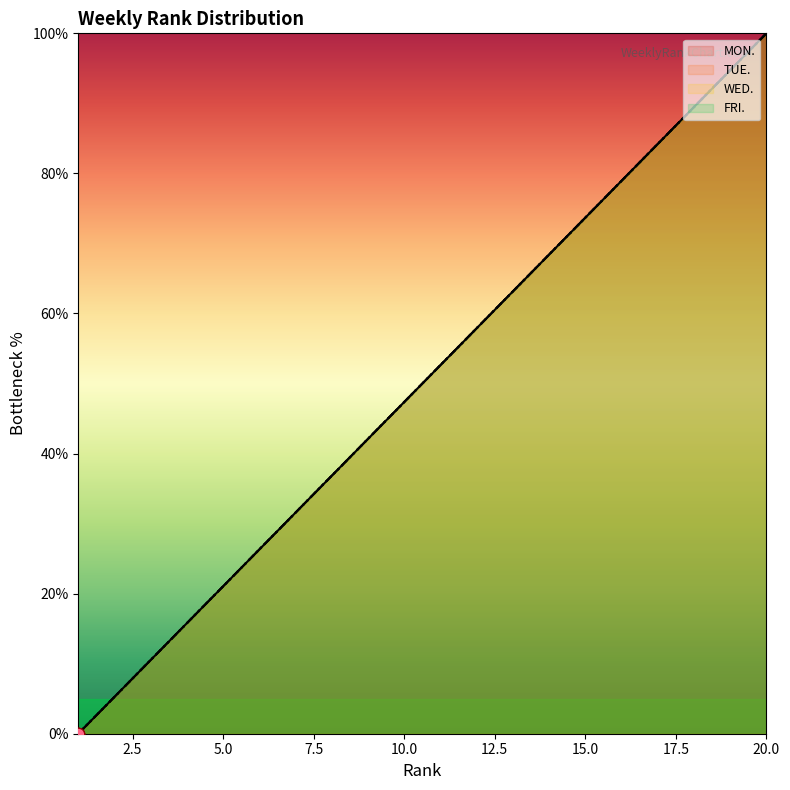

Is the value of MON. at 10 greater than the value of TUE. at 1?

Yes